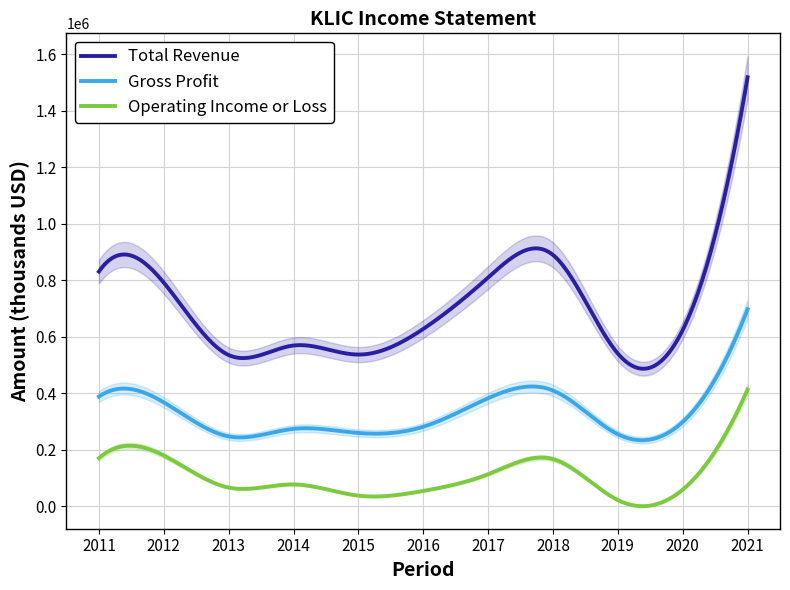

What is the difference between the Total Revenue values at 2019 and 2014?

28500